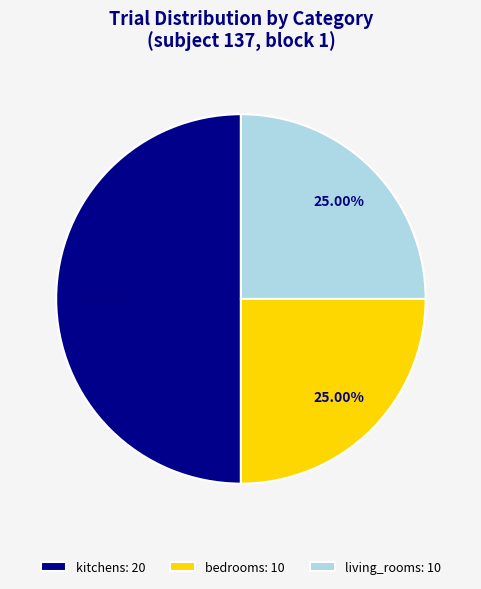

To the nearest percent, what is the difference between the largest and smallest slice percentages?

25%